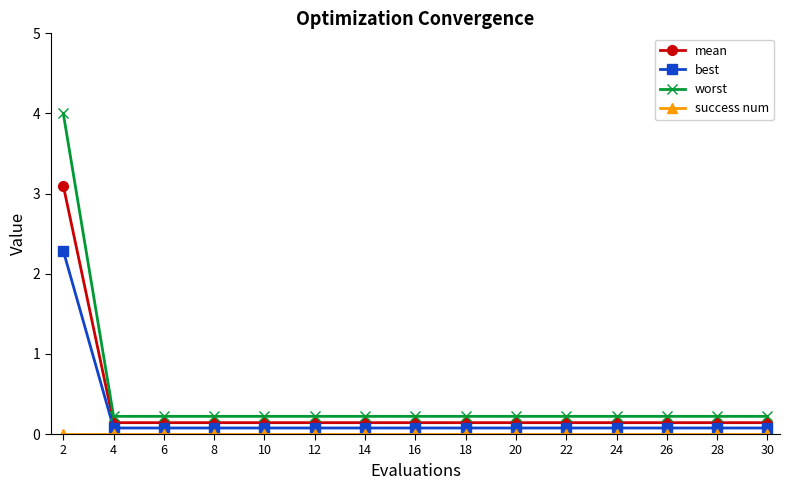

True or false: best and worst cross at least once.

False